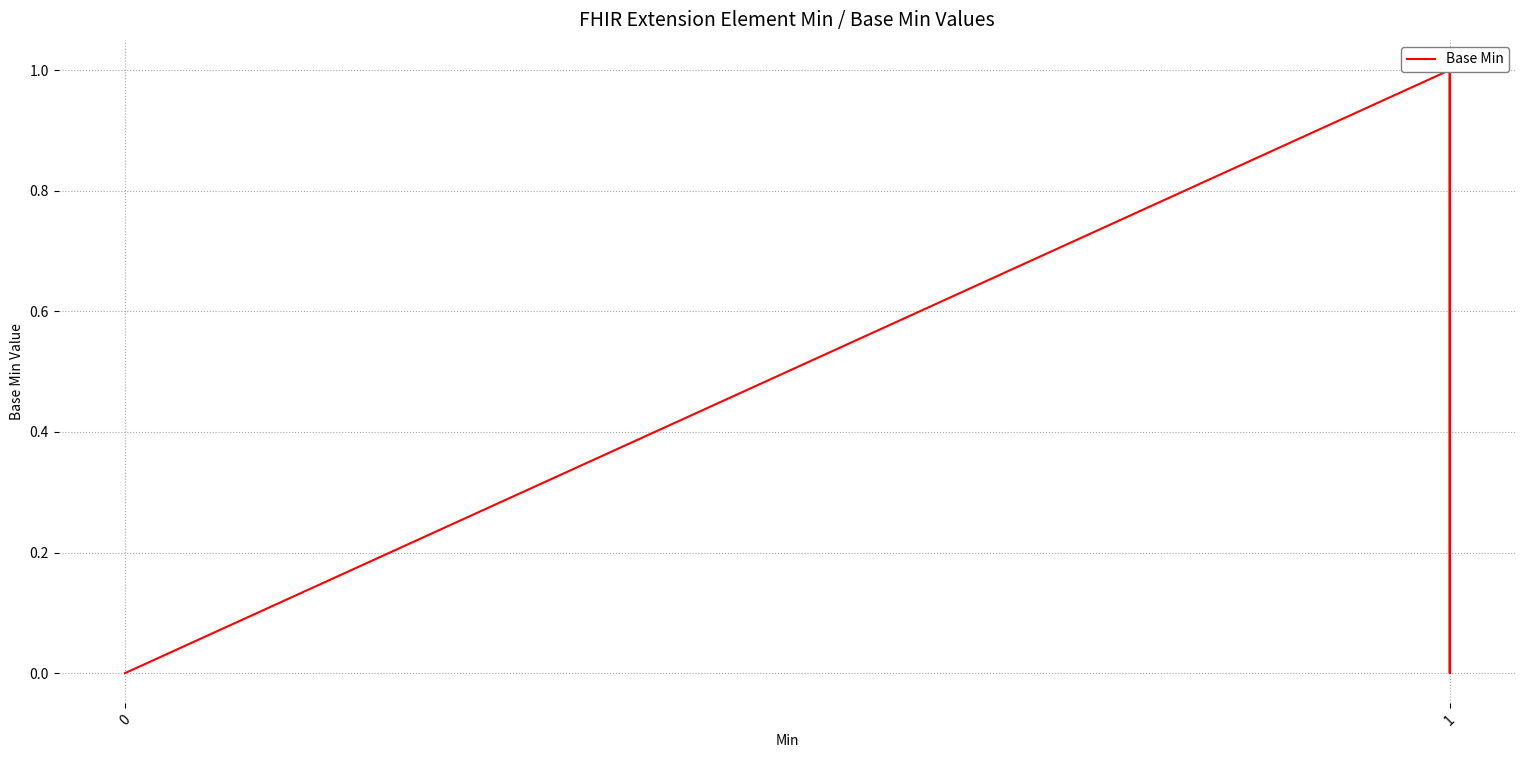

How many interior local valleys (lower than both neighbors) does the data have?

1